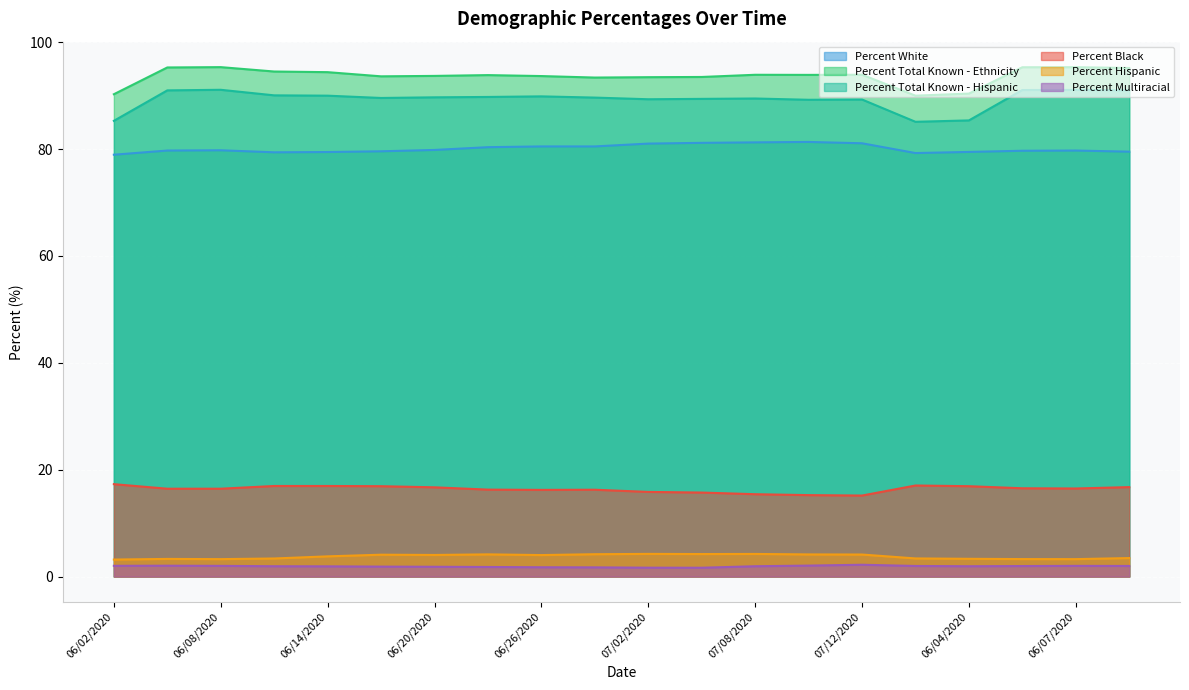

Rank the series by their maximum value, from lowest to highest.

Percent Multiracial, Percent Hispanic, Percent Black, Percent White, Percent Total Known - Hispanic, Percent Total Known - Ethnicity